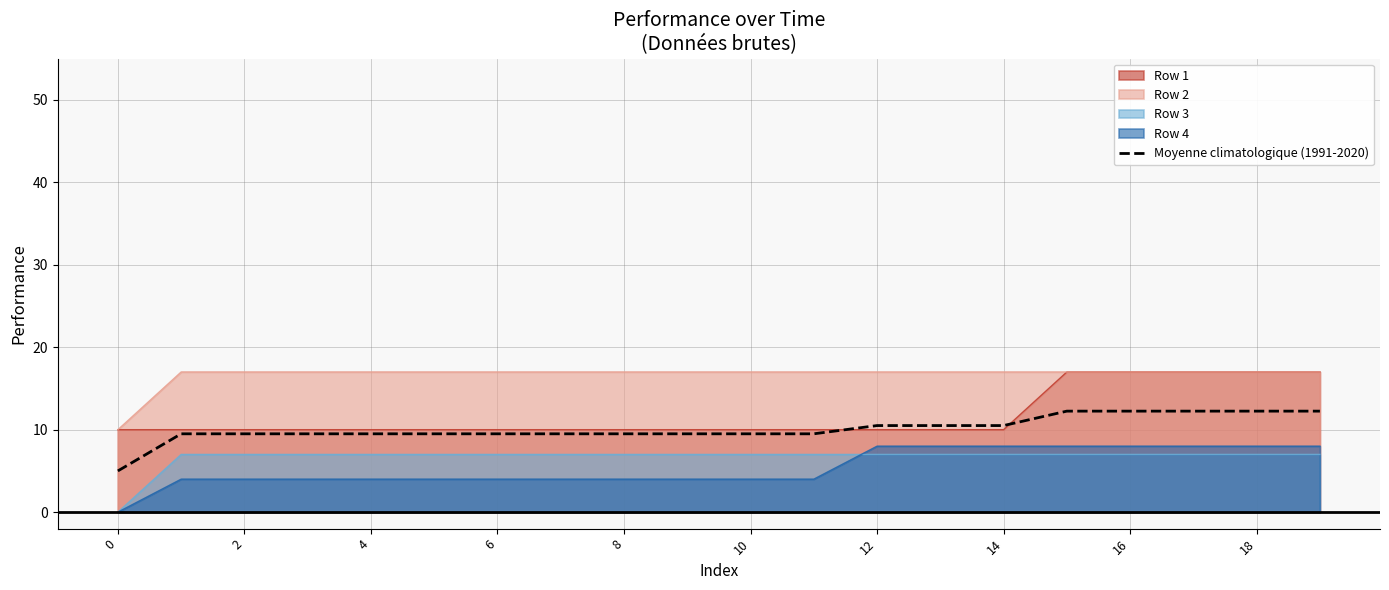

How many series are shown in this chart?

5